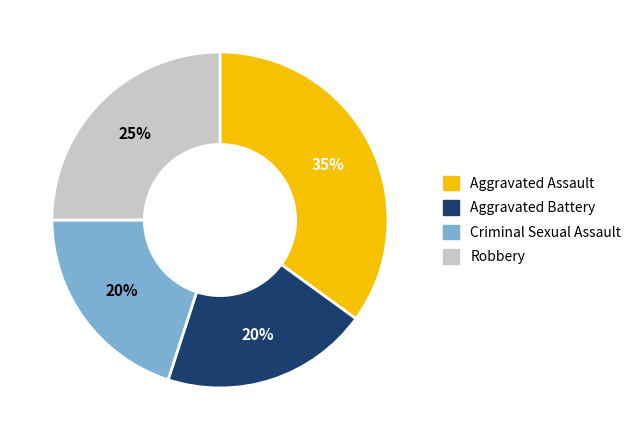

Which category has the biggest portion of the pie?

Aggravated Assault